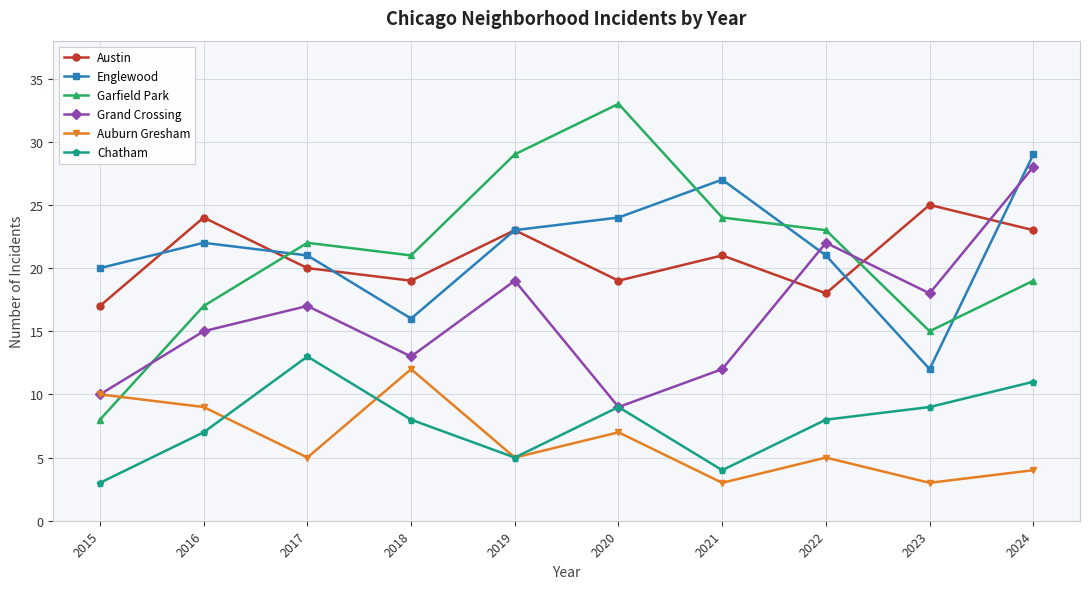

Between which two adjacent categories do Chatham and Auburn Gresham first intersect?

2016 and 2017